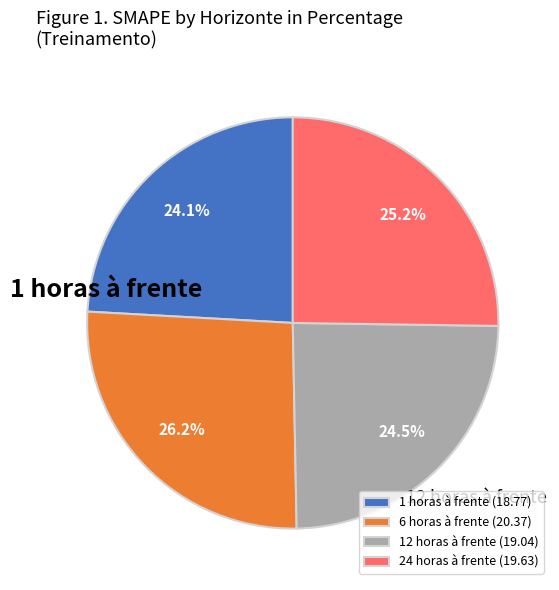

To the nearest percent, what is the difference between the largest and smallest slice percentages?

2%